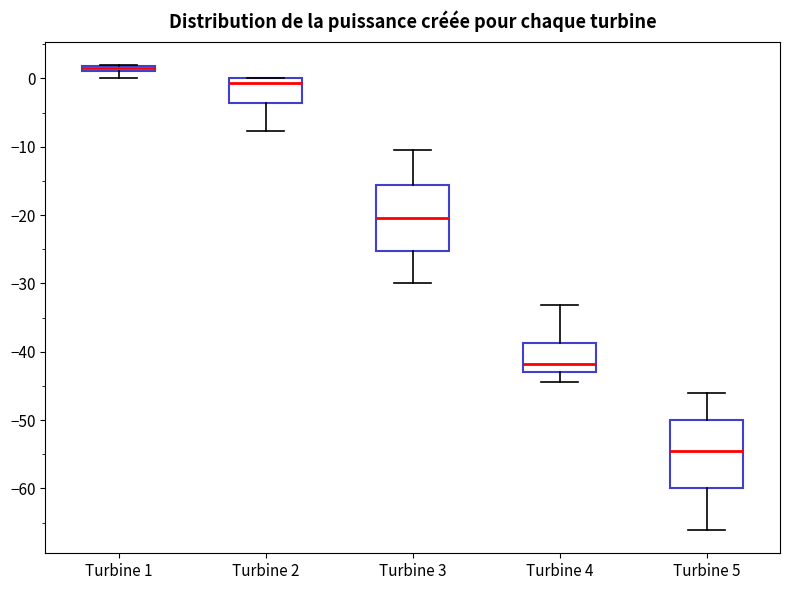

Which box has the highest median line?

Turbine 1